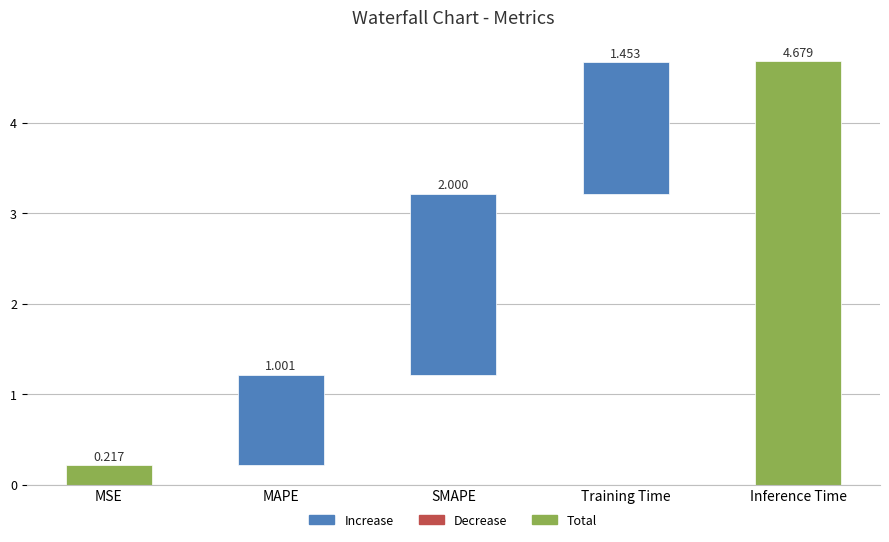

What is the average value?

1.9